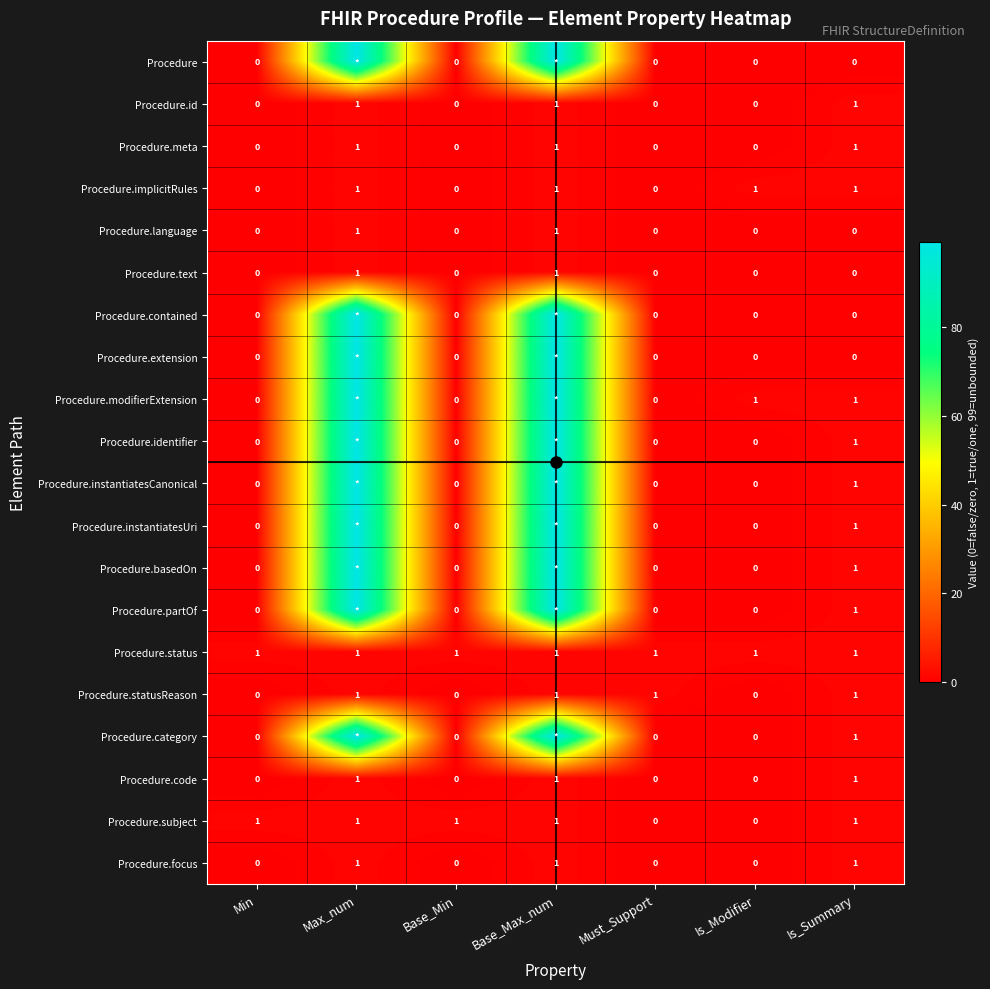

The value of Procedure.id at Max_num is 1. True or false?

True